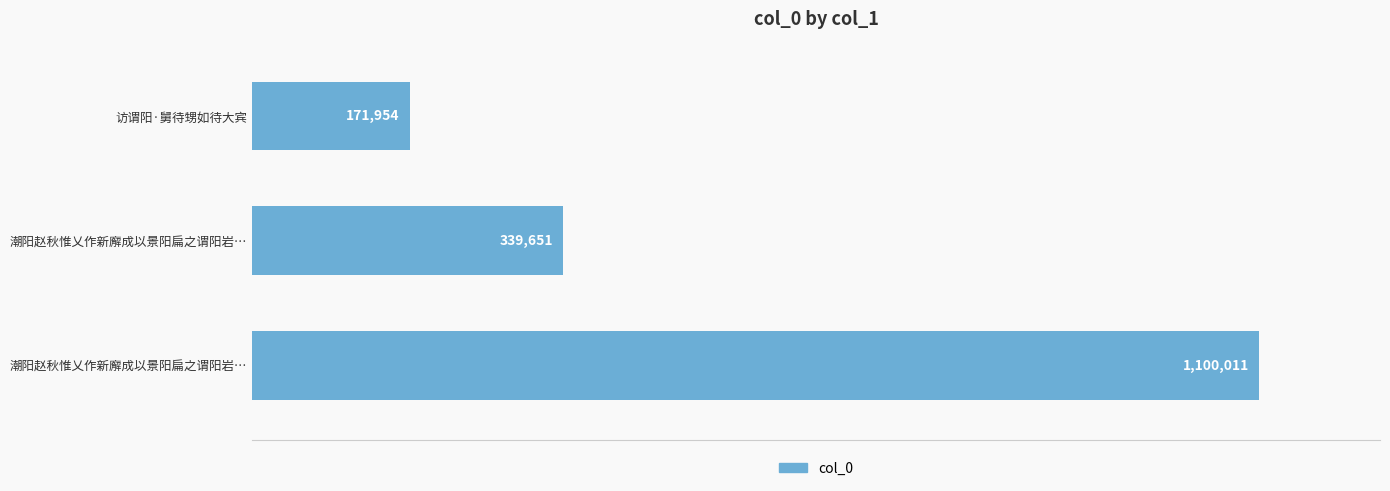

Which category has the lowest value across all series?

访谓阳·舅待甥如待大宾